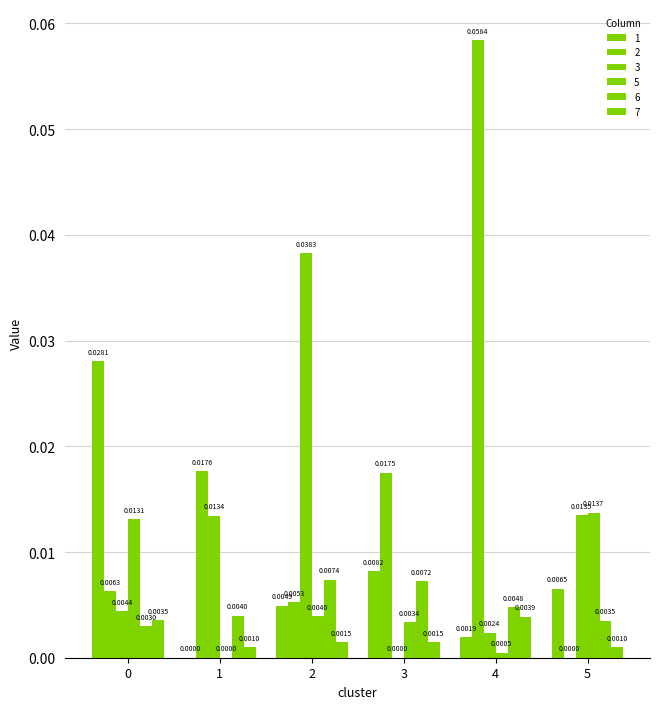

Count the number of categories in the chart.

6